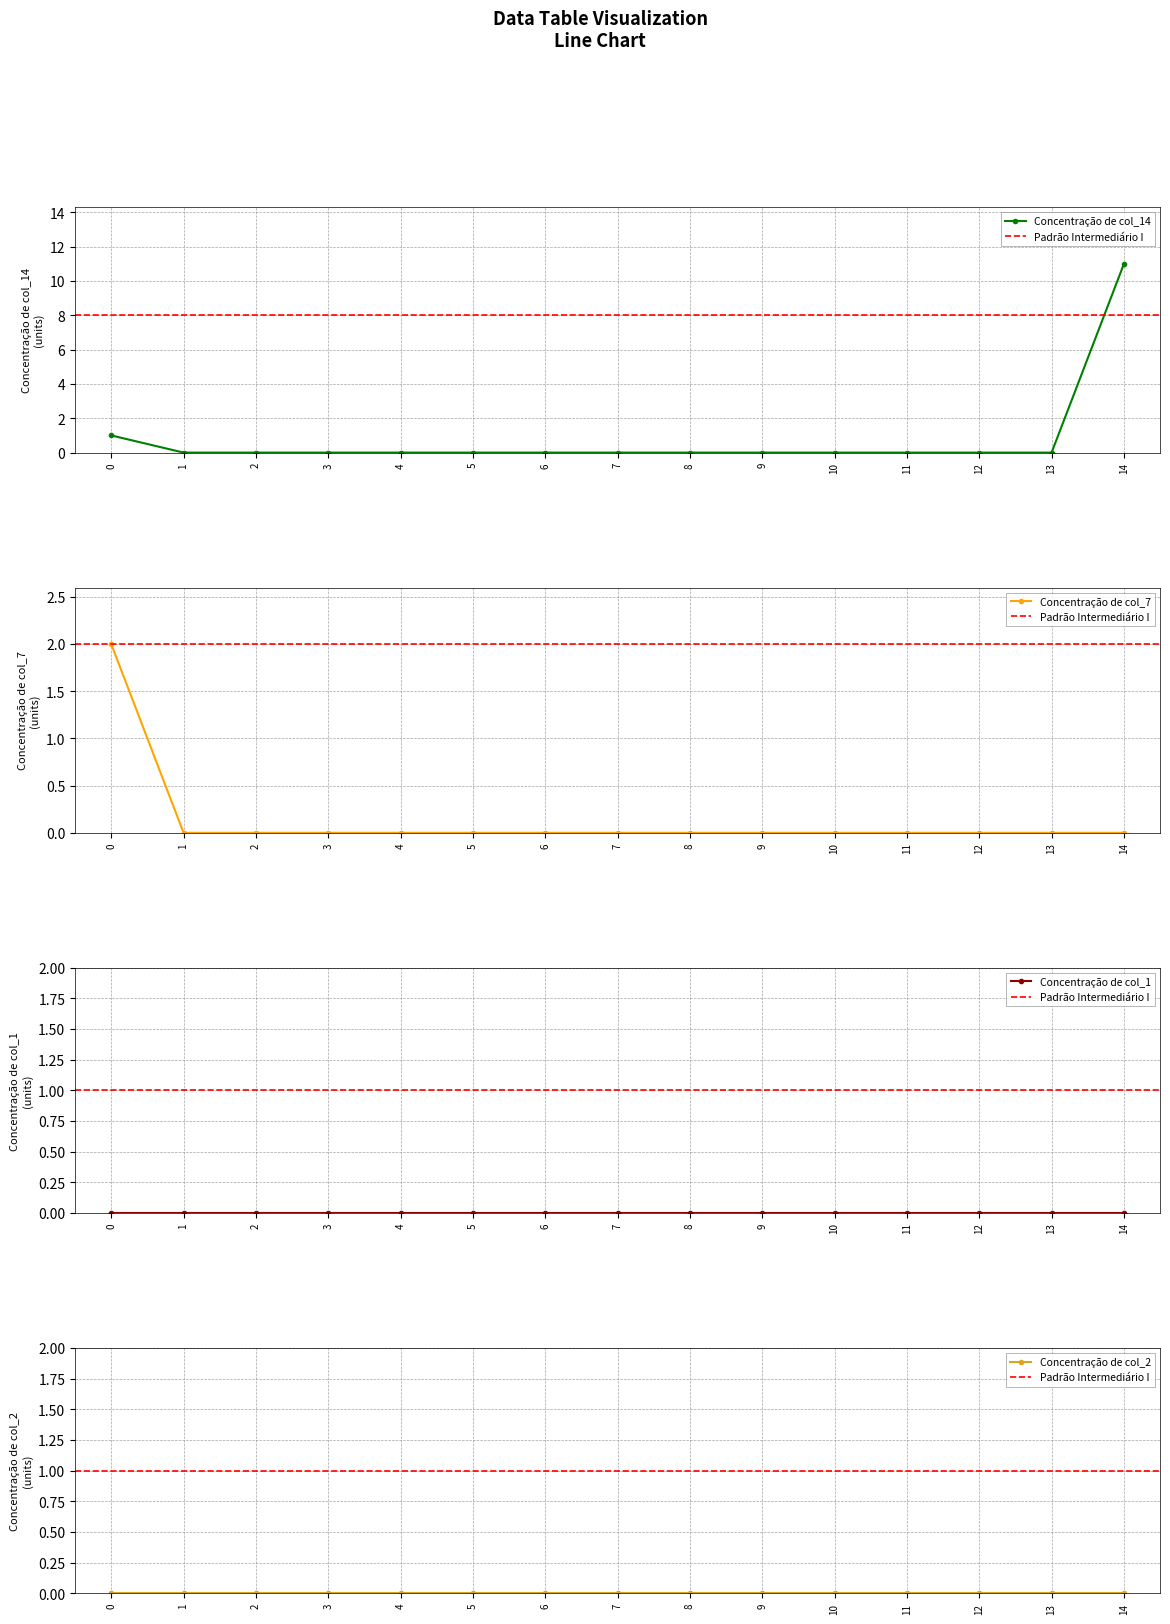

True or false: col_7 has a value of -1 at 9.

False